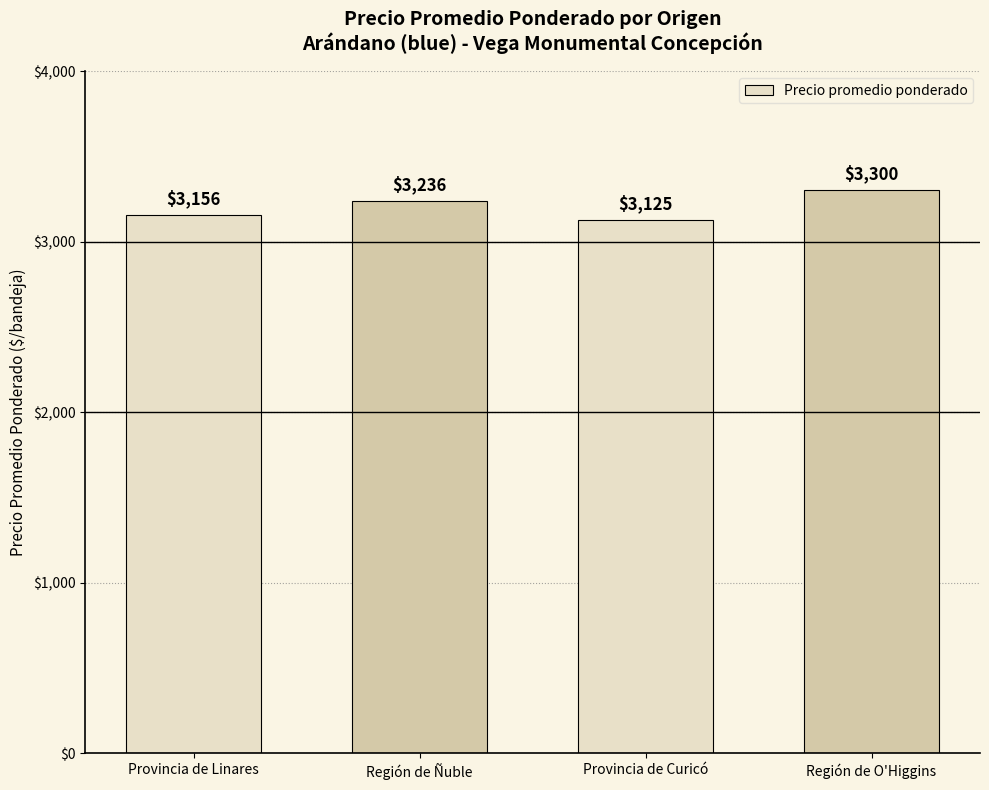

What is the label of the 1st bar from the left?

Provincia de Linares